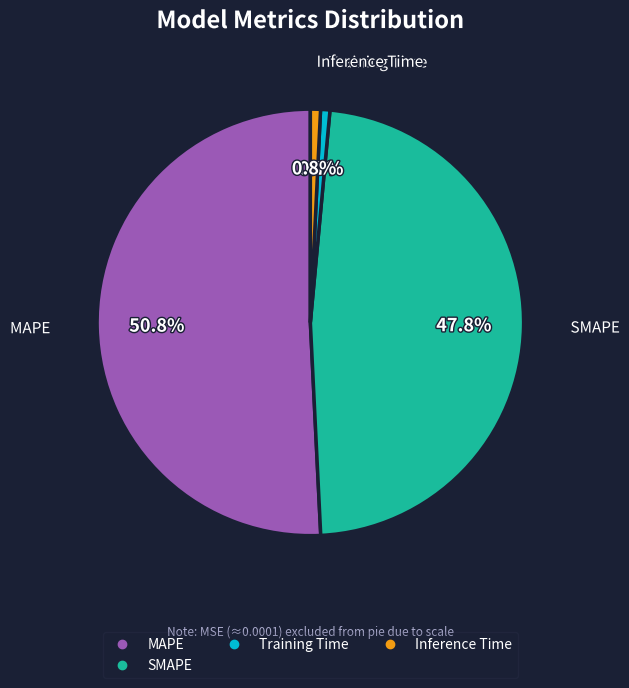

Is there a majority slice in this chart?

Yes